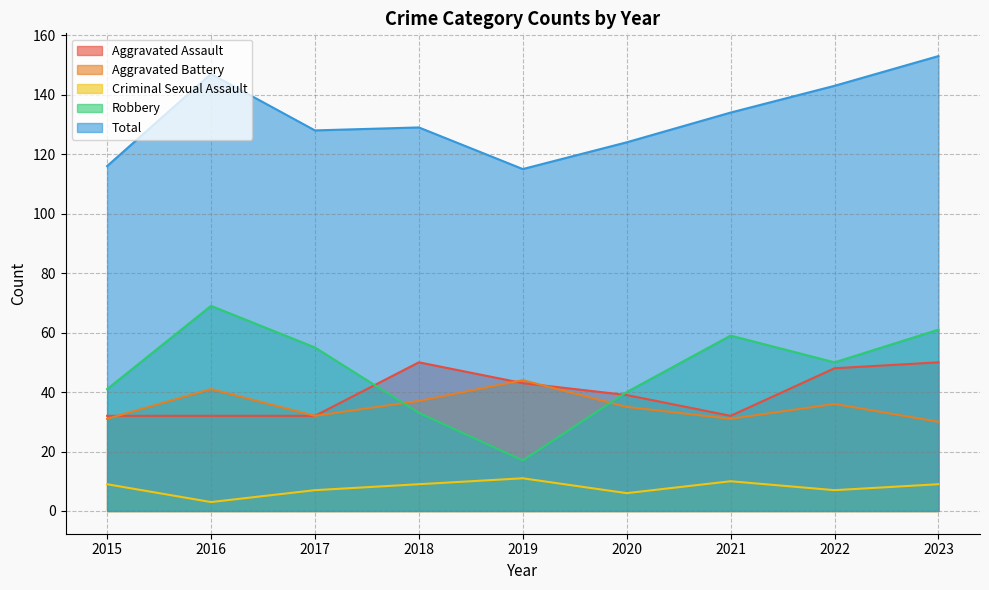

Reading right to left, list all the values displayed in this chart.

Aggravated Assault: 2023=50	2022=48	2021=32	2020=39	2019=43	2018=50	2017=32	2016=32	2015=32
Aggravated Battery: 2023=30	2022=36	2021=31	2020=35	2019=44	2018=37	2017=32	2016=41	2015=31
Criminal Sexual Assault: 2023=9	2022=7	2021=10	2020=6	2019=11	2018=9	2017=7	2016=3	2015=9
Robbery: 2023=61	2022=50	2021=59	2020=40	2019=17	2018=33	2017=55	2016=69	2015=41
Total: 2023=153	2022=143	2021=134	2020=124	2019=115	2018=129	2017=128	2016=147	2015=116